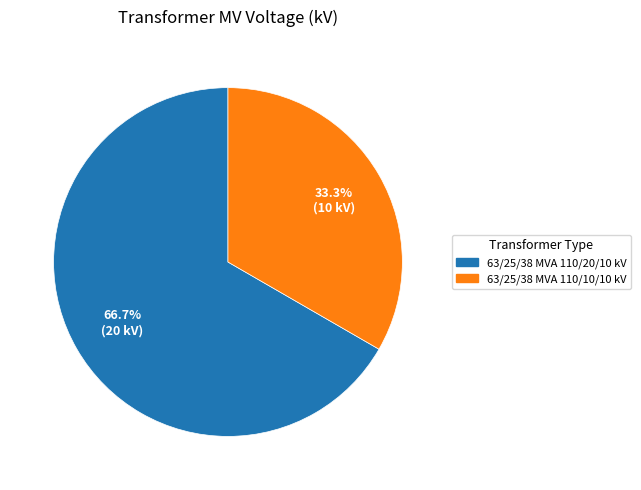

To the nearest percent, what is the difference between the largest and smallest slice percentages?

33%